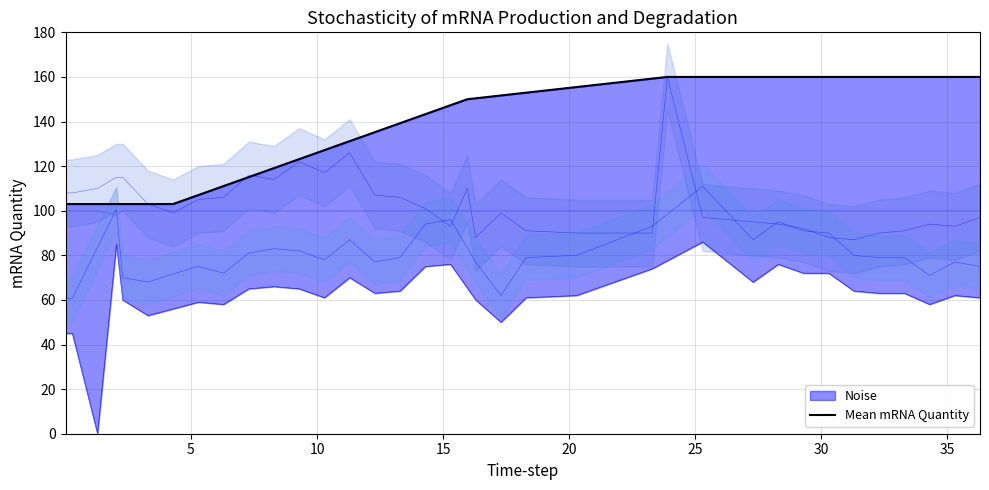

What is the minimum value shown in the chart?

103.0